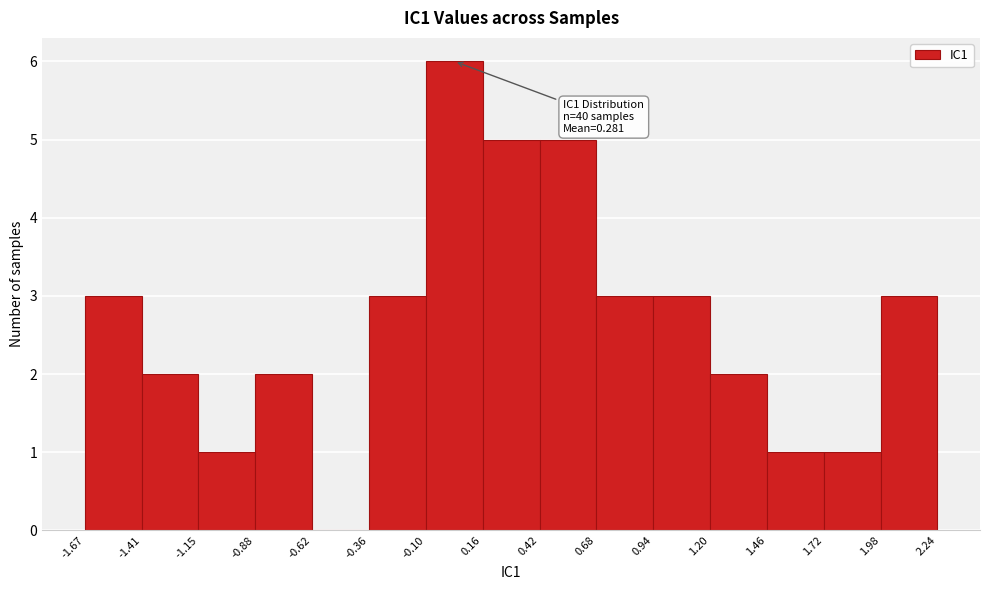

Which range on the x-axis has the tallest bar?

-0.10 to 0.16